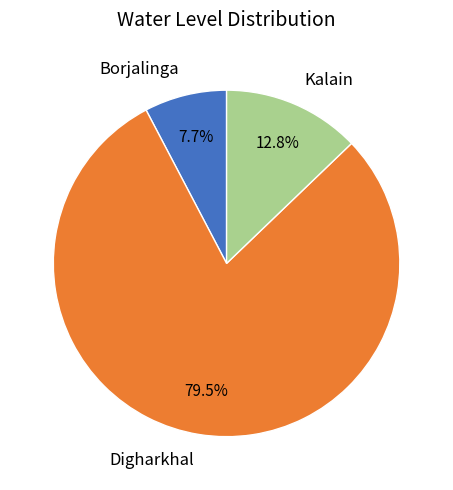

What percentage do Kalain and Borjalinga together represent?

20.5%